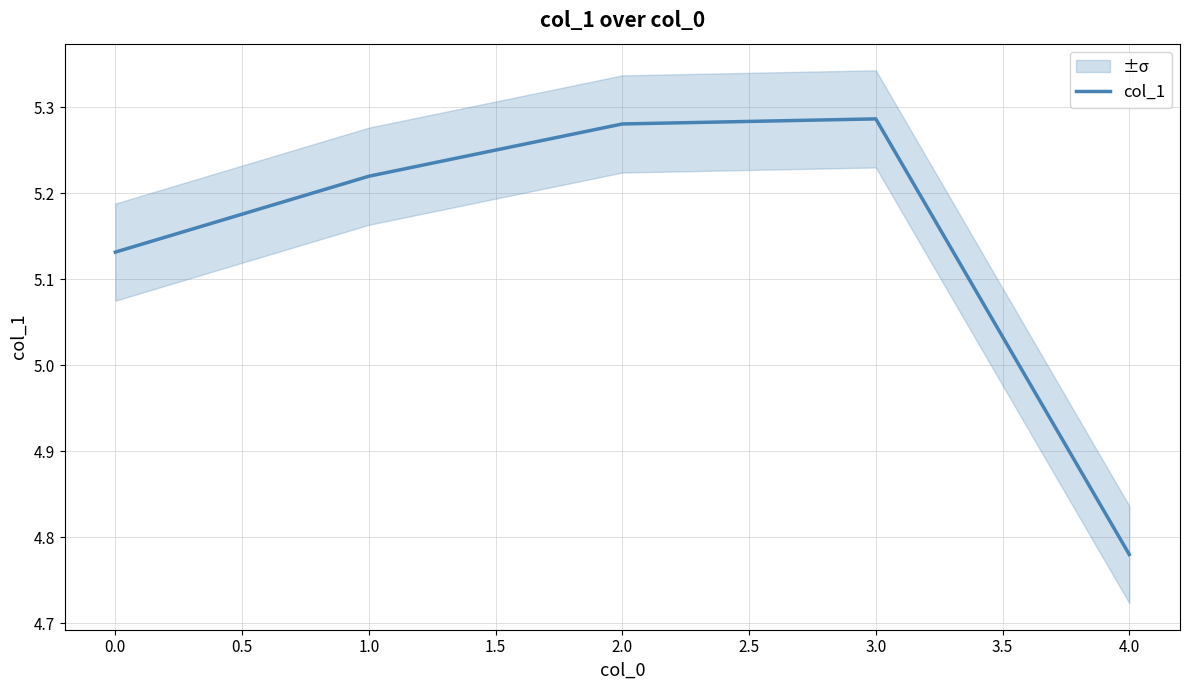

Is it true that col_1 equals 1.8 at 0.0?

False